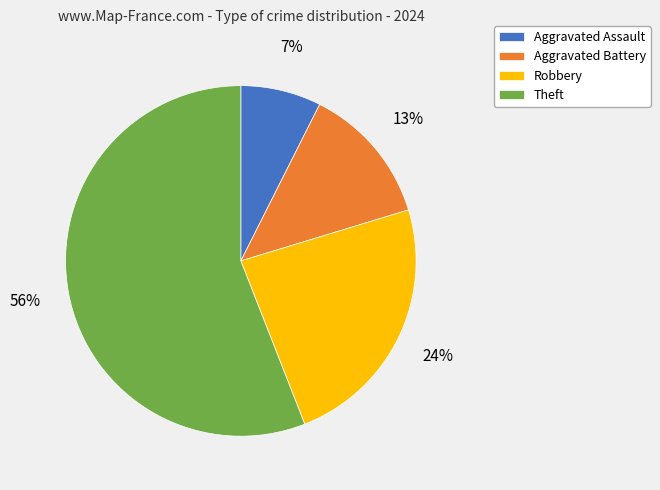

What is the smallest slice in the pie chart?

Aggravated Assault